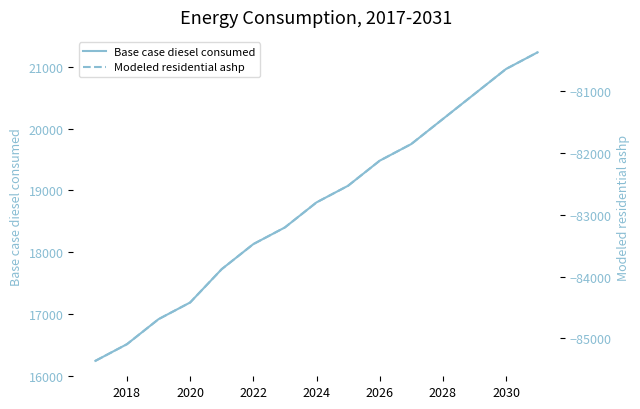

Is it true that Base case diesel consumed equals 33845.6 at 2028?

False